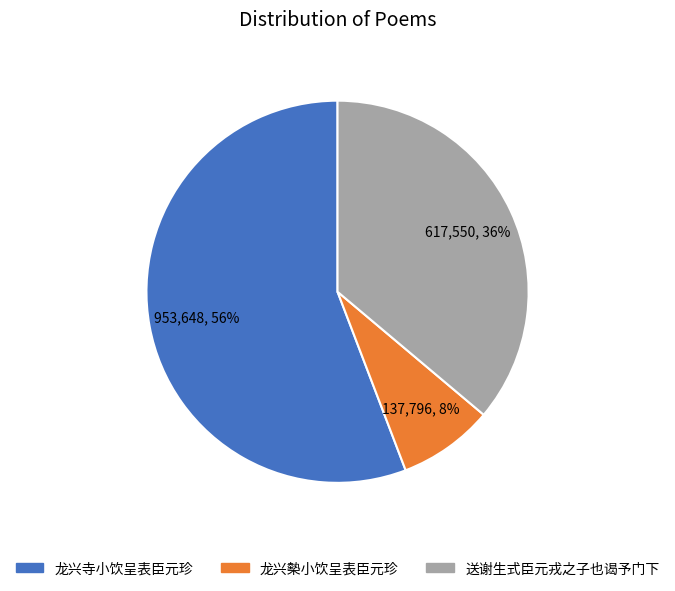

True or false: 龙兴寺小饮呈表臣元珍 accounts for 56% of the total.

True